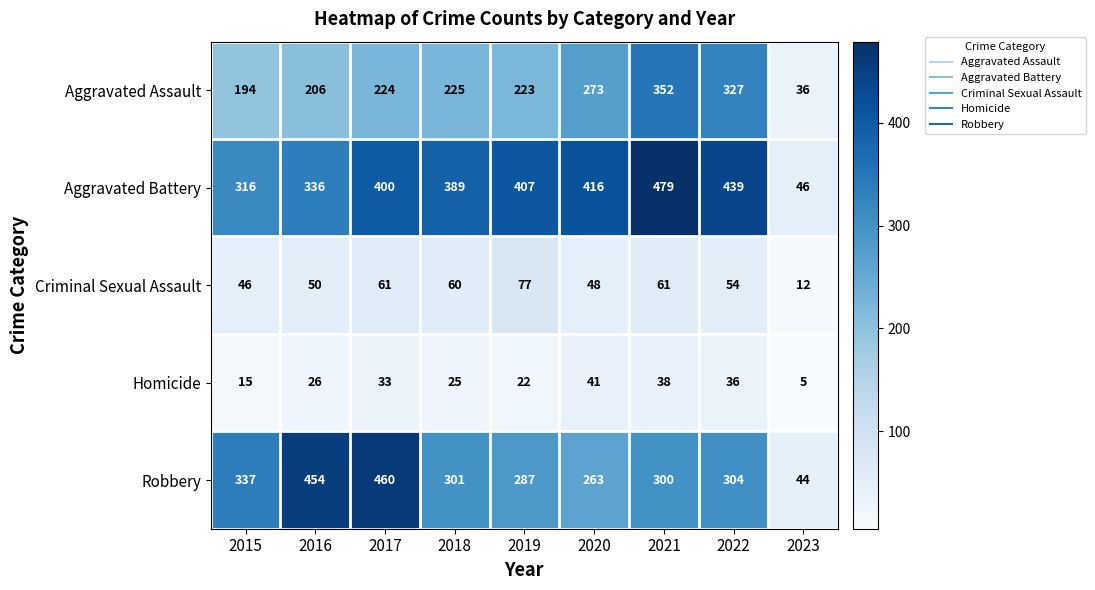

At how many categories does at least one series exceed 402?

6